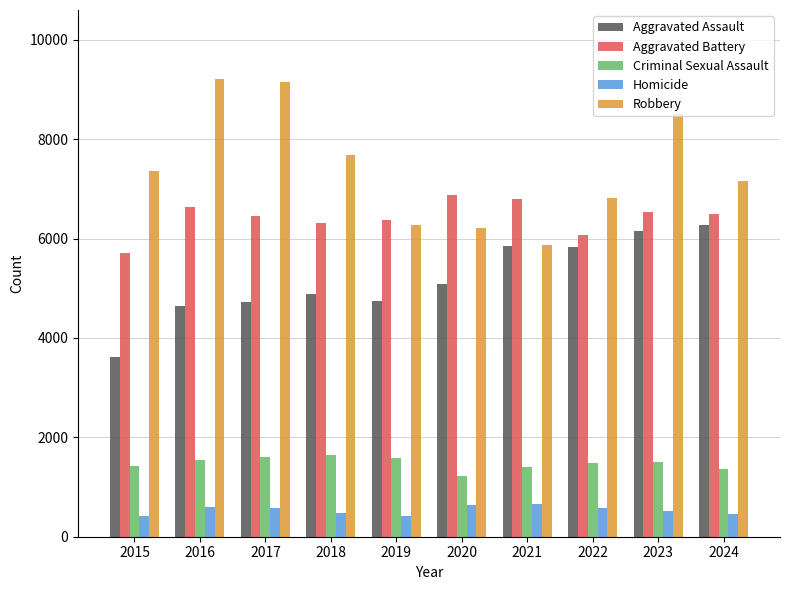

What is the smallest value displayed?

411